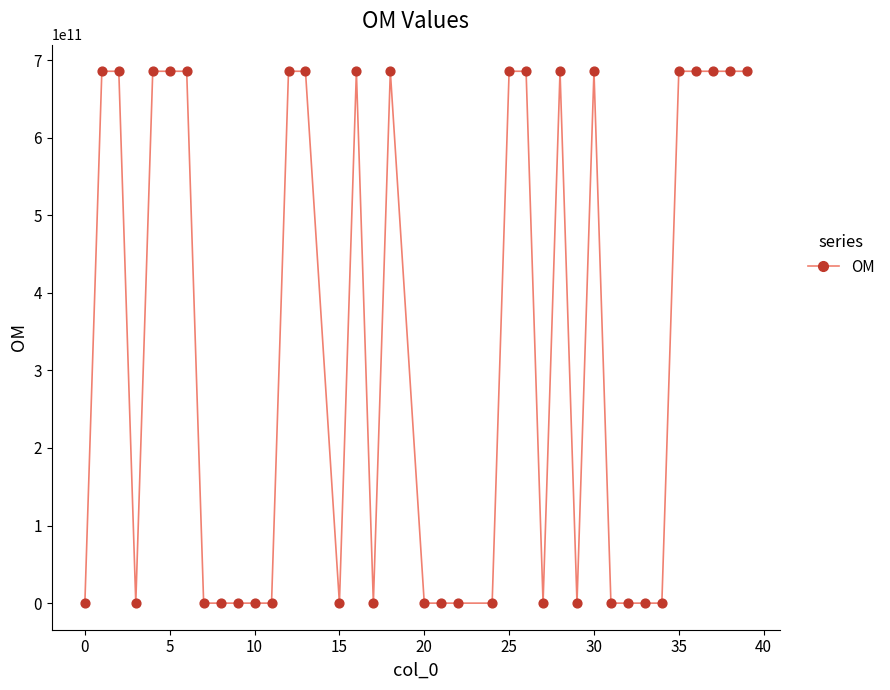

What is the range of Y values (max minus min)?

685596167033